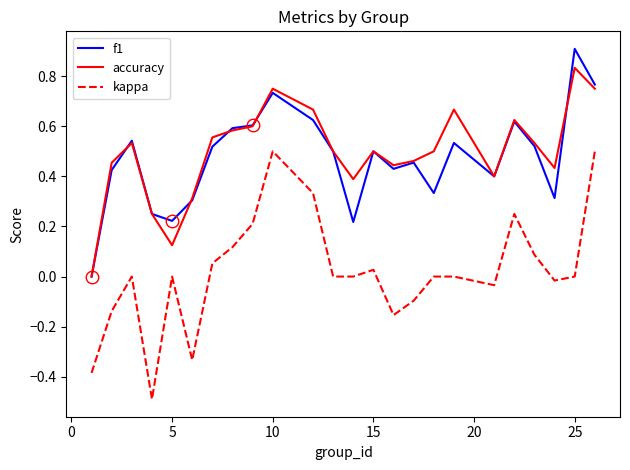

True or false: f1 and accuracy intersect in this chart.

True